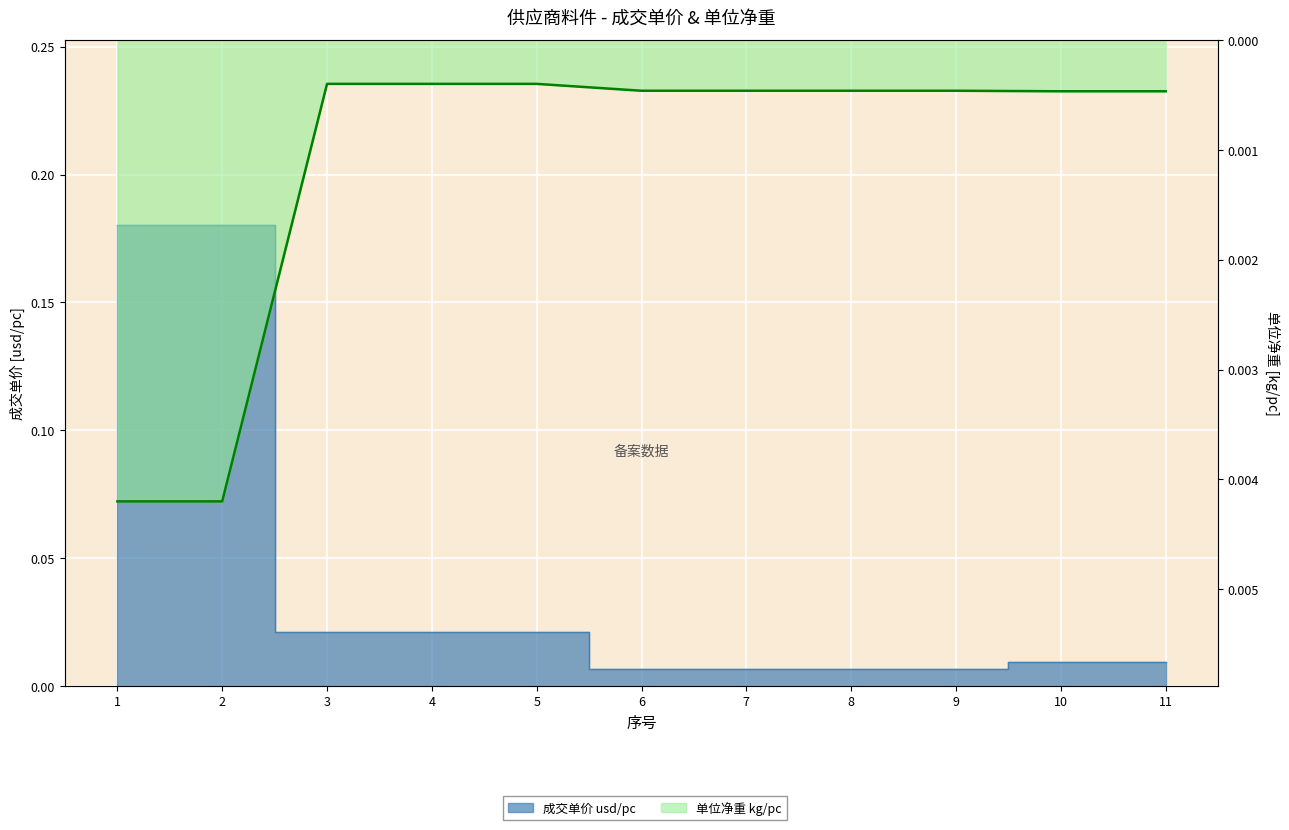

Which label corresponds to the largest value in the chart?

1